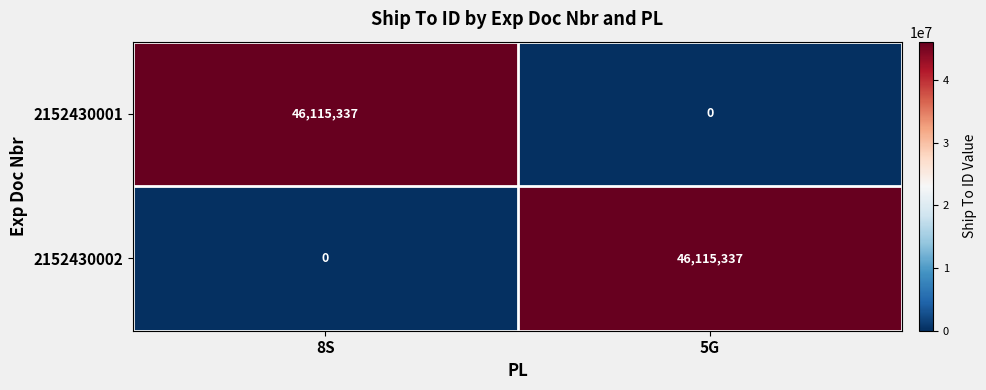

Count the number of categories in the chart.

2